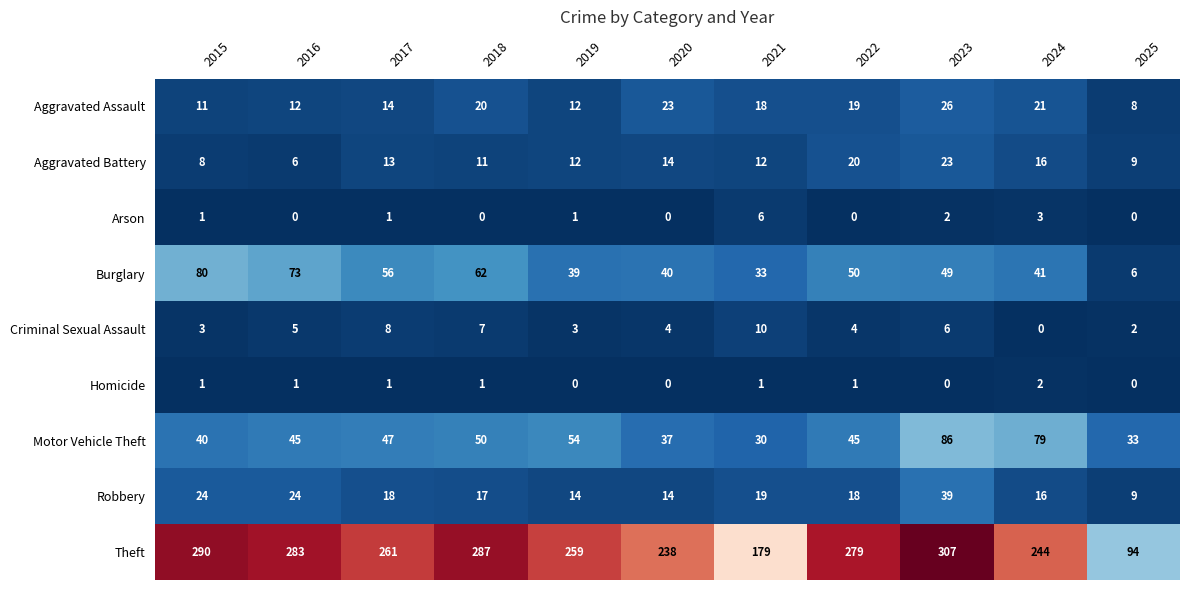

Which series has the largest range (max minus min)?

Theft